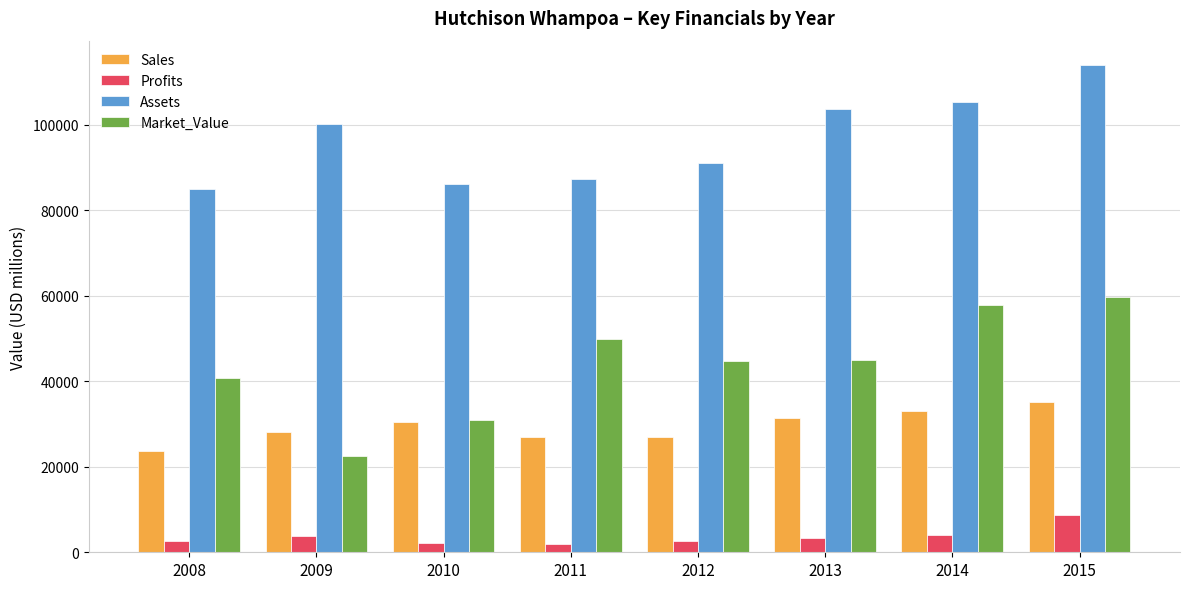

Which series has the widest spread of values?

Market_Value